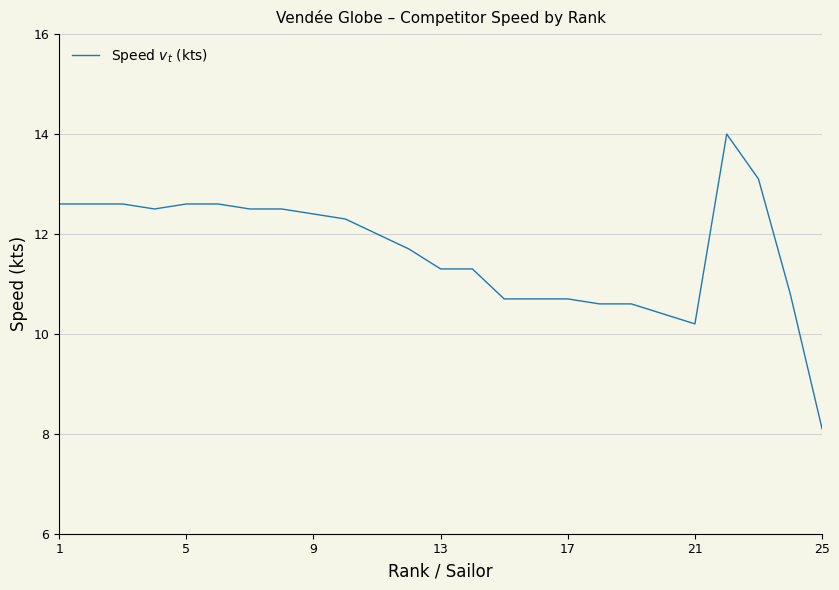

What is the smallest value displayed?

8.1